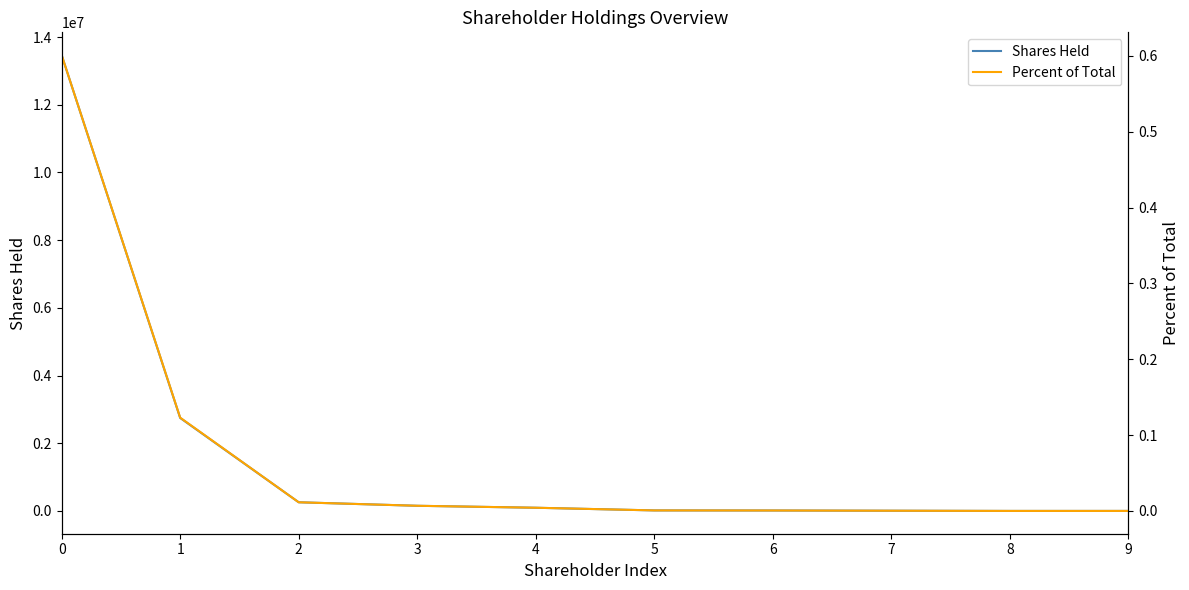

How many data points in Shares Held are less than 94200?

5